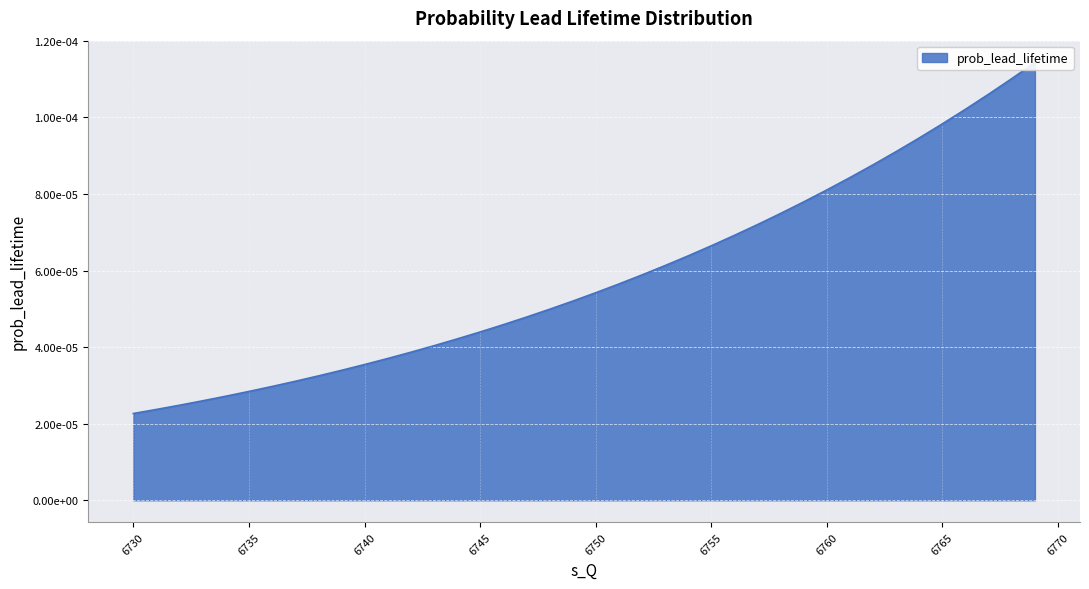

At which label is the value closest to 0?

6730